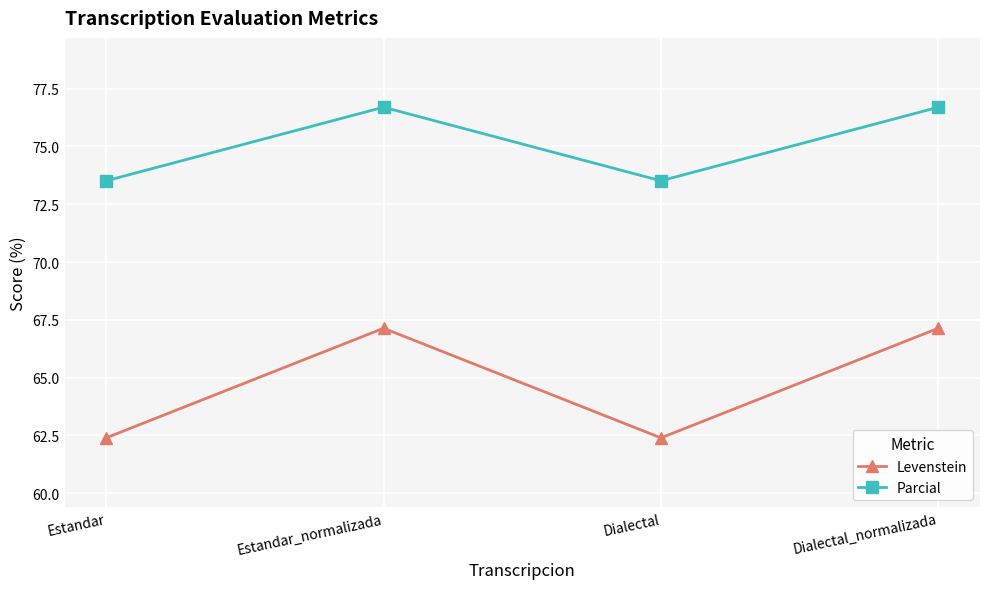

Where is the first local minimum for Parcial?

Dialectal